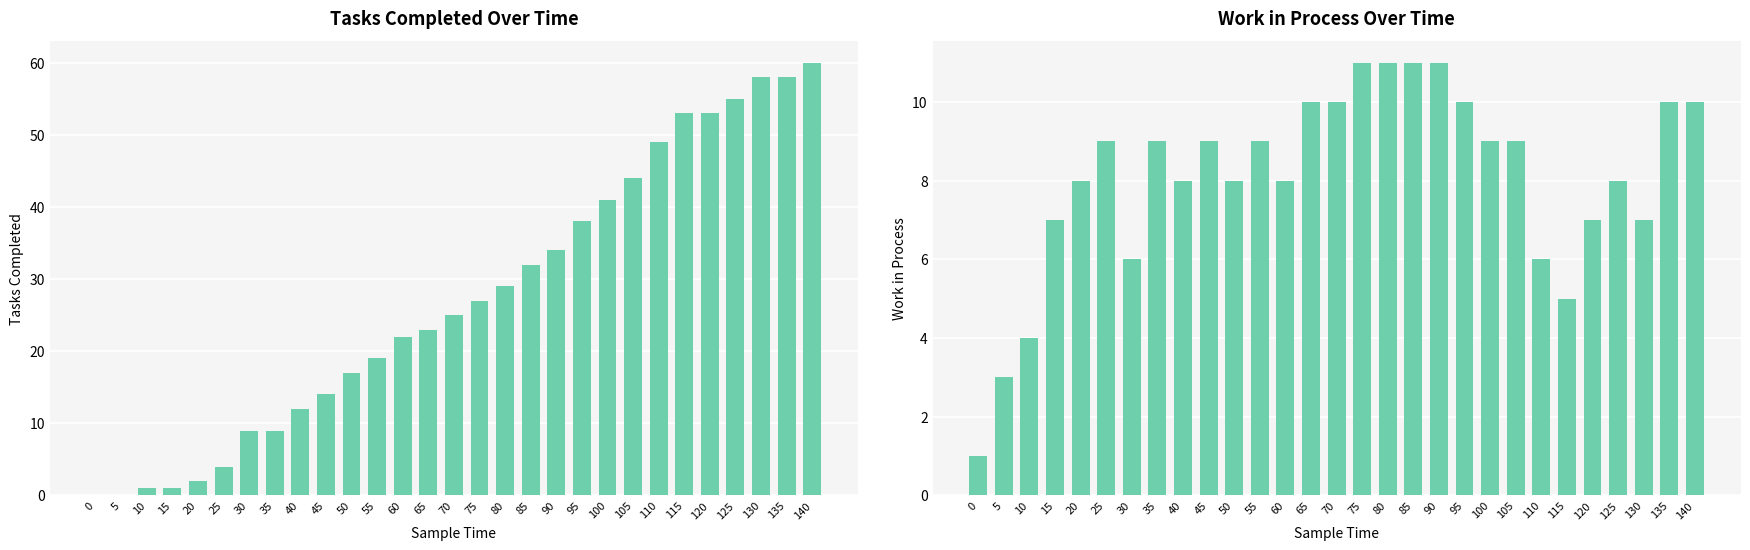

What is the total value across all series at 110?

55